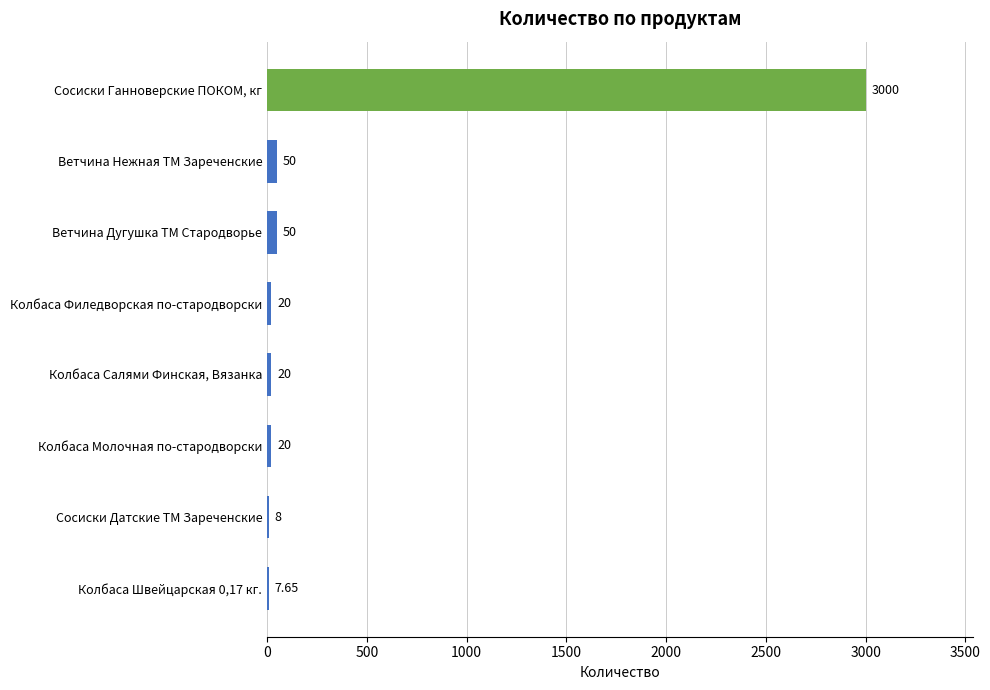

Approximately how many times larger is the value at Сосиски Ганноверские ПОКОМ, кг compared to Колбаса Салями Финская, Вязанка?

150.0